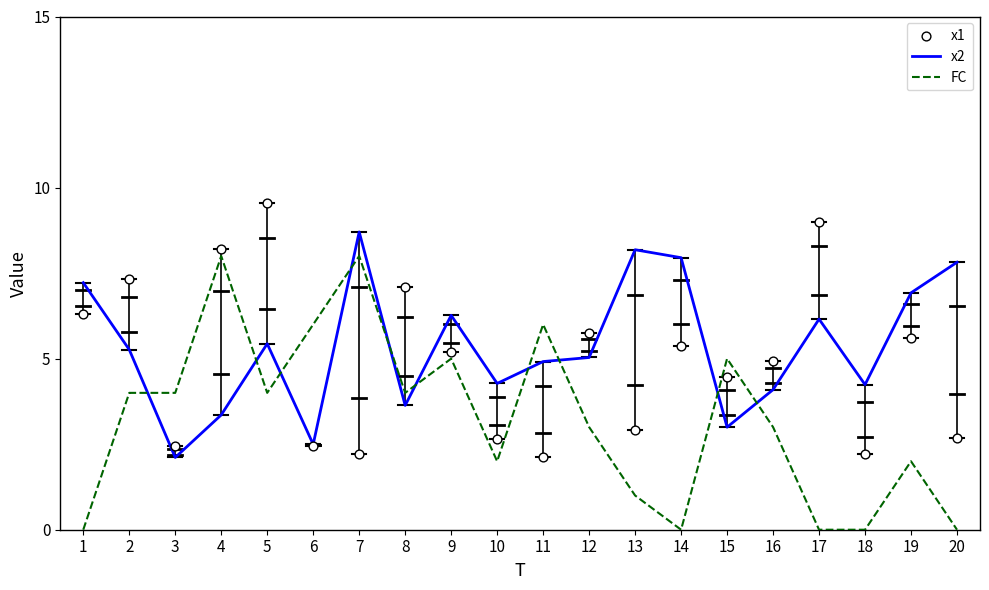

Which series has the largest total across all categories?

x2